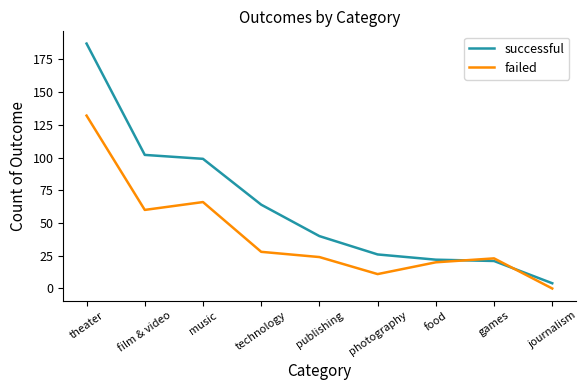

What is the difference between the failed values at music and games?

43